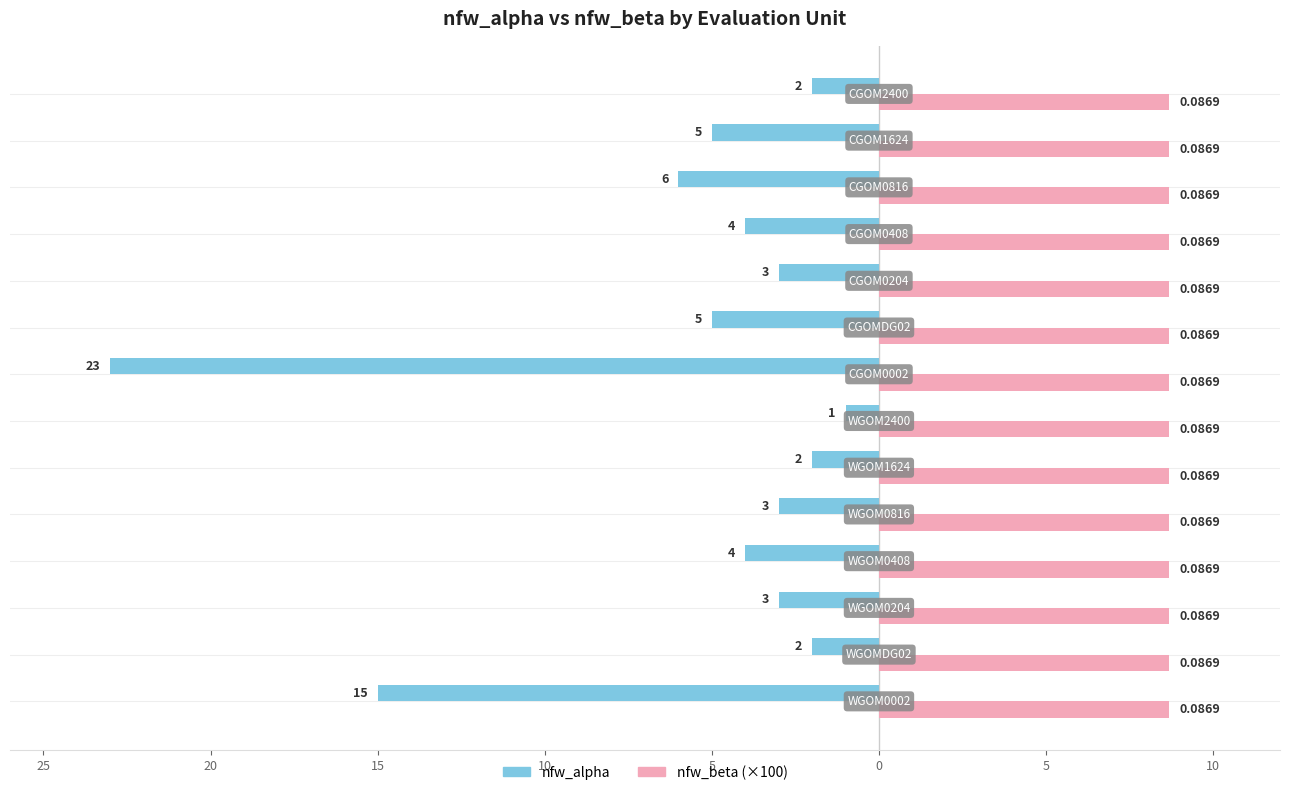

What are all the series names shown in the legend?

nfw_alpha, nfw_beta (×100)